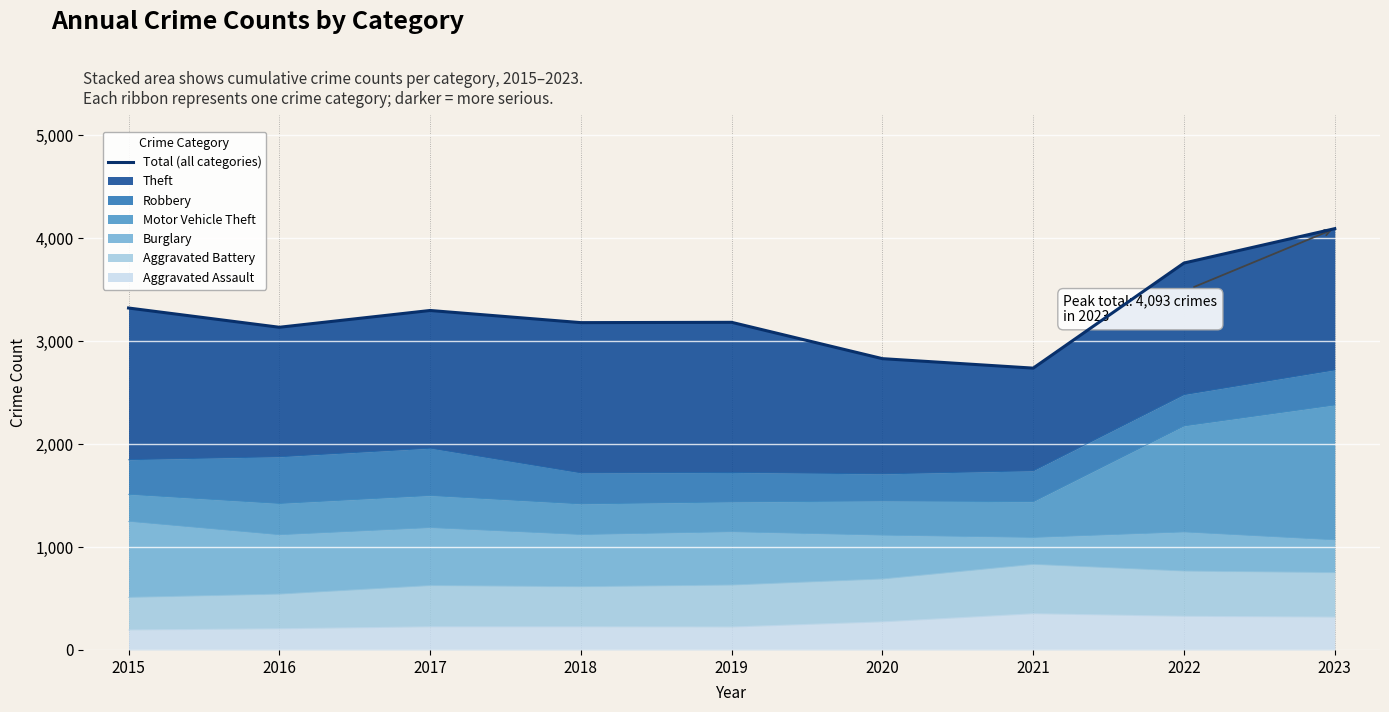

Which category has the lowest value across all series?

2021